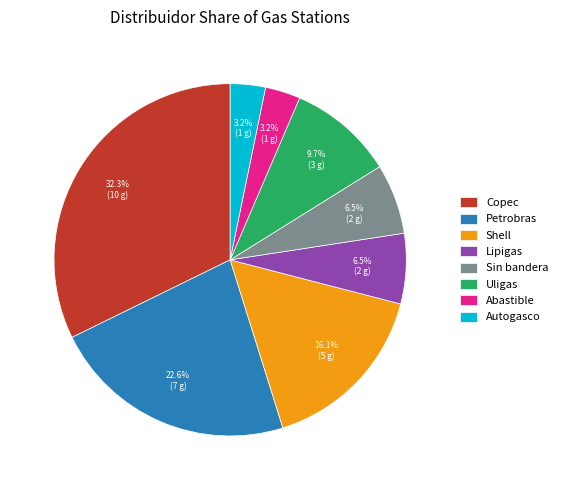

To the nearest percent, what is the difference between the largest and smallest slice percentages?

29%